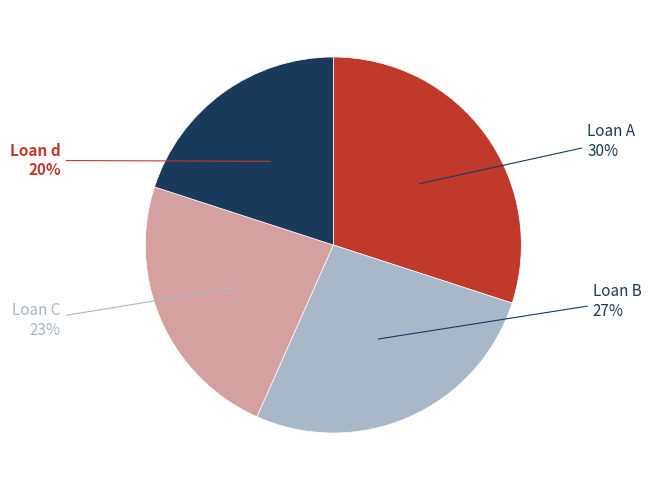

Which has a higher value, Loan A or Loan C?

Loan A